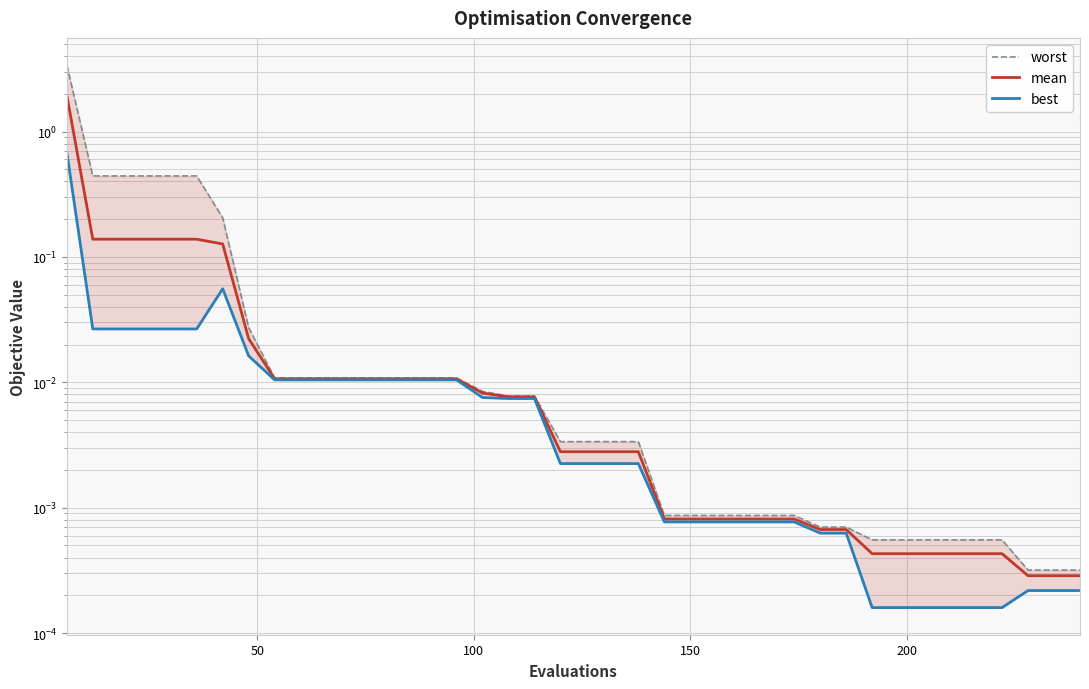

What is the difference between the maximum and second lowest values in the mean series?

2.0